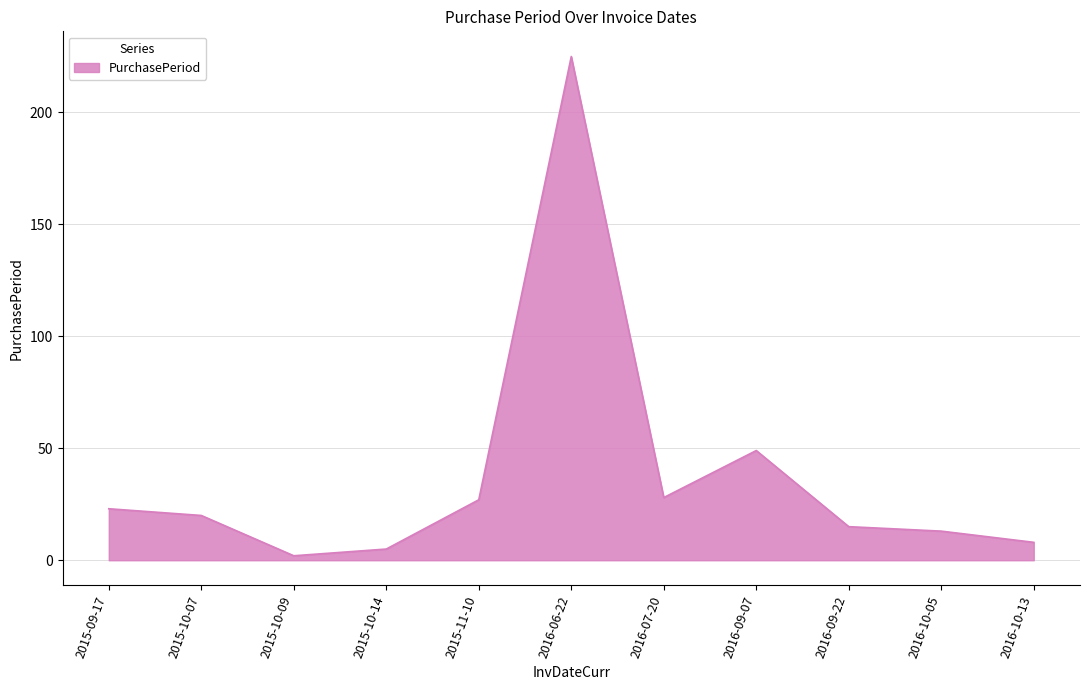

Which category has the highest value across all series?

2016-06-22